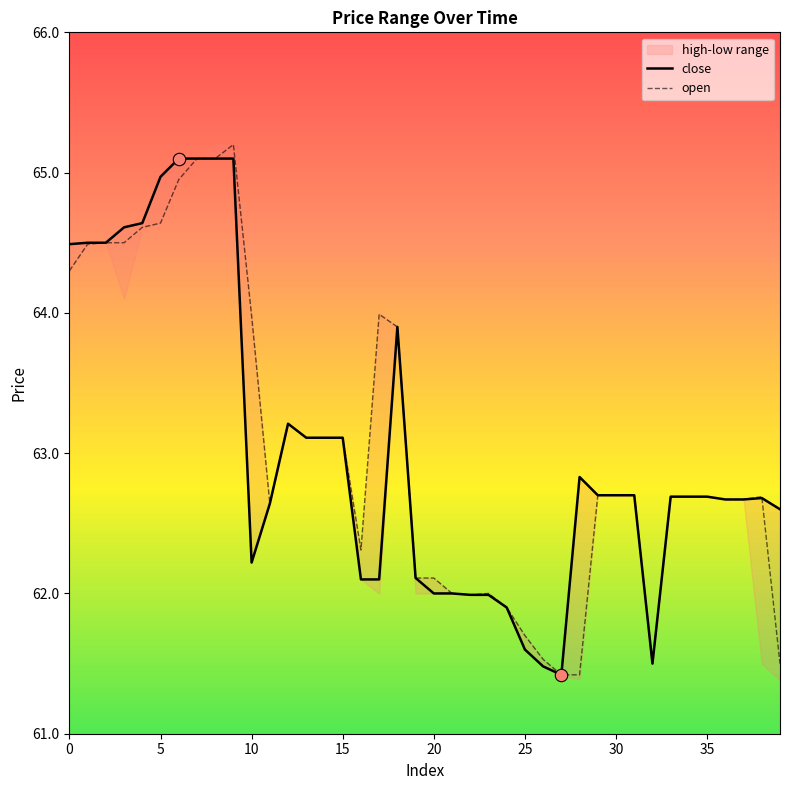

Is the value of open at 6 greater than the value of close at 19?

Yes